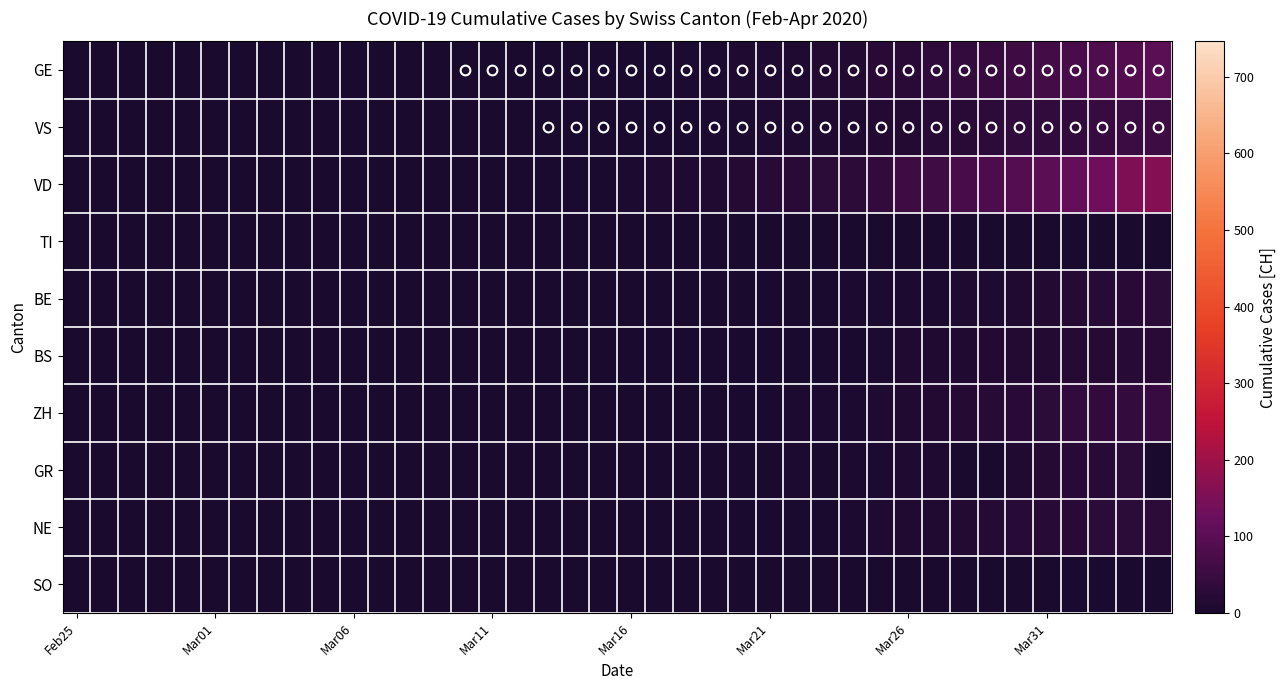

At how many categories does at least one series exceed 129?

3